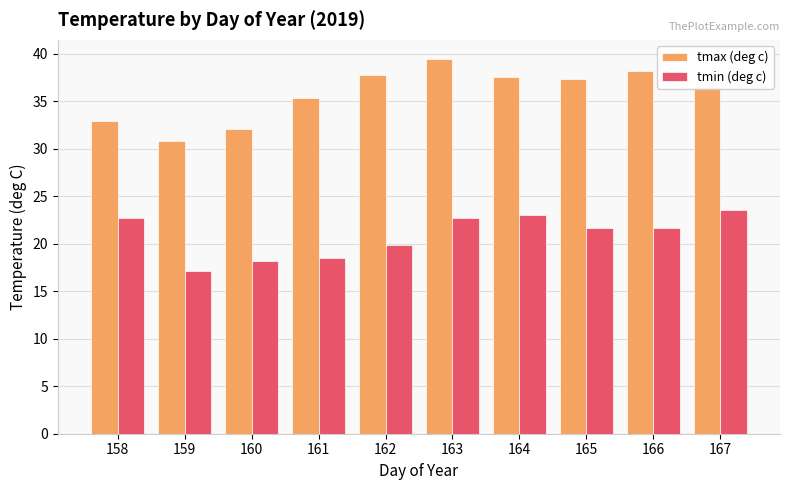

What is the maximum value for tmax (deg c)?

39.5